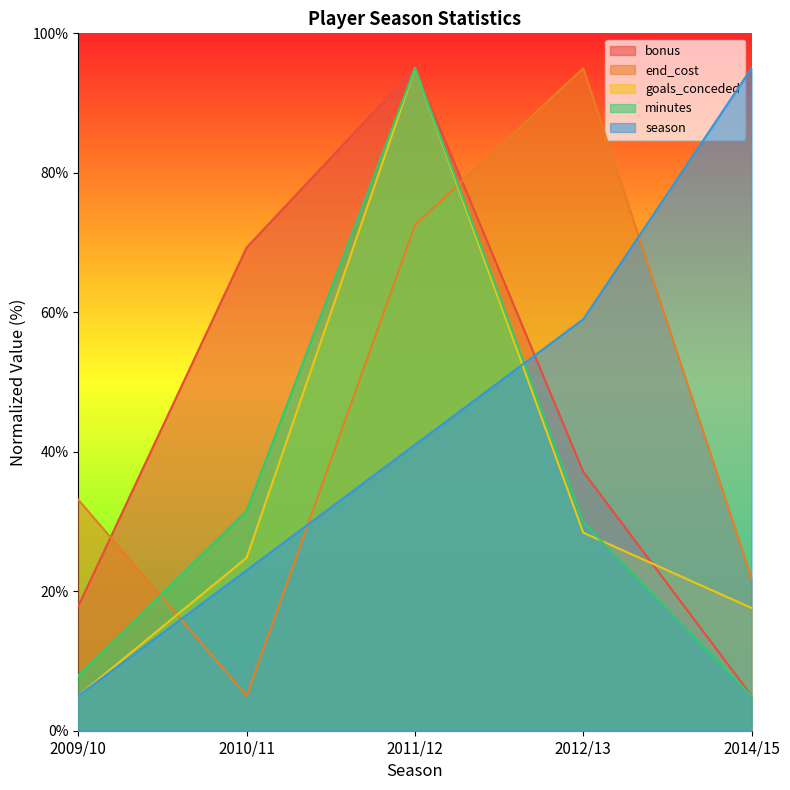

How many data points does each series have?

5